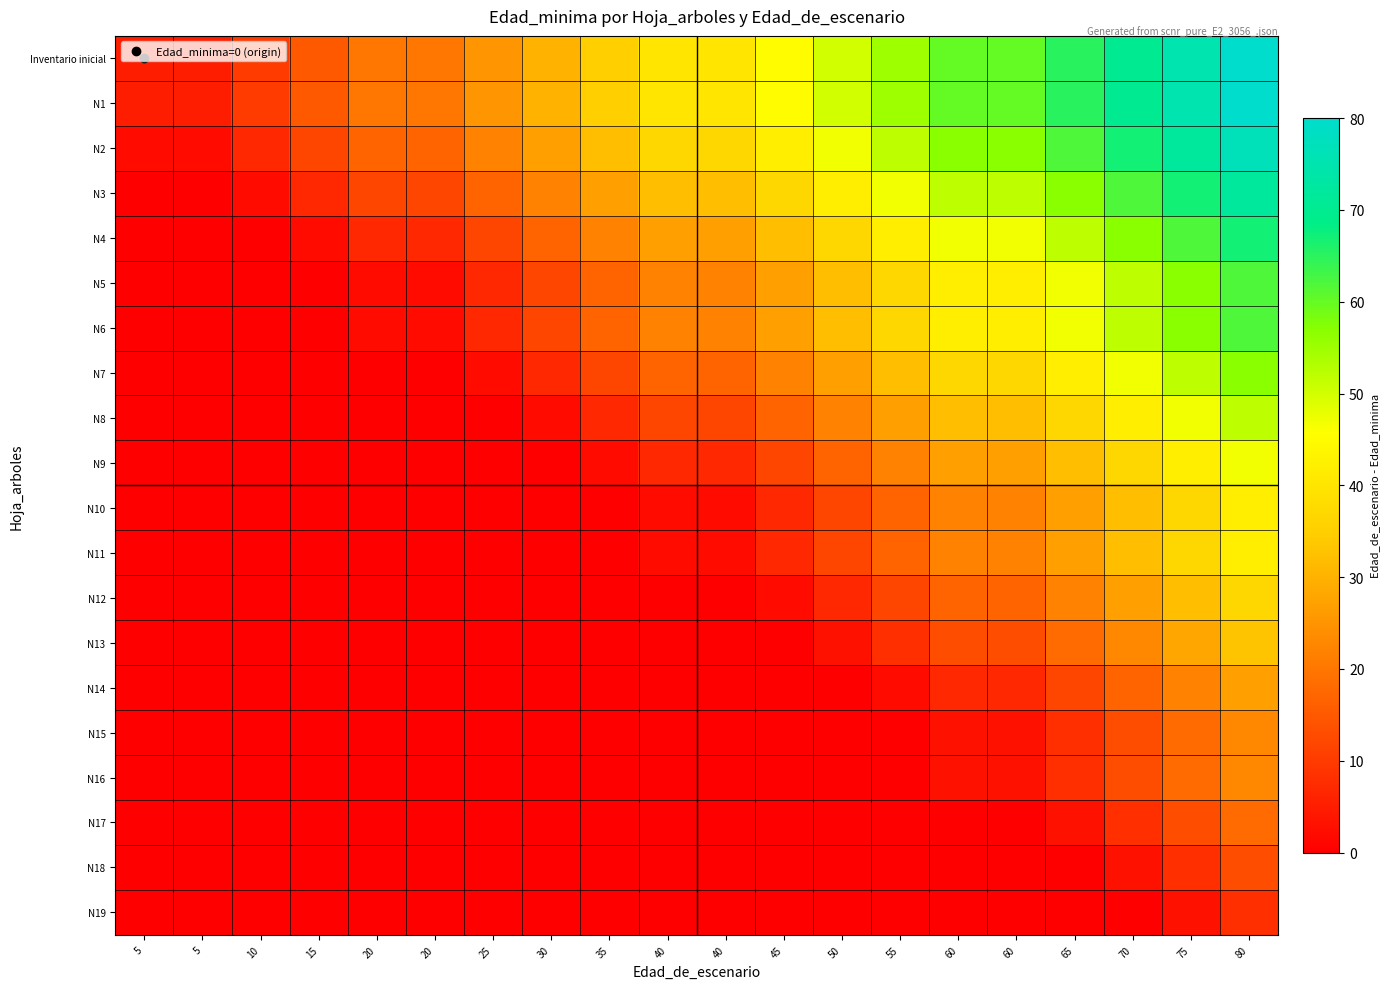

Rank the series at 80 from lowest to highest value.

N19, N18, N17, N15, N16, N14, N13, N12, N10, N11, N9, N8, N7, N5, N6, N4, N3, N2, Inventario inicial, N1